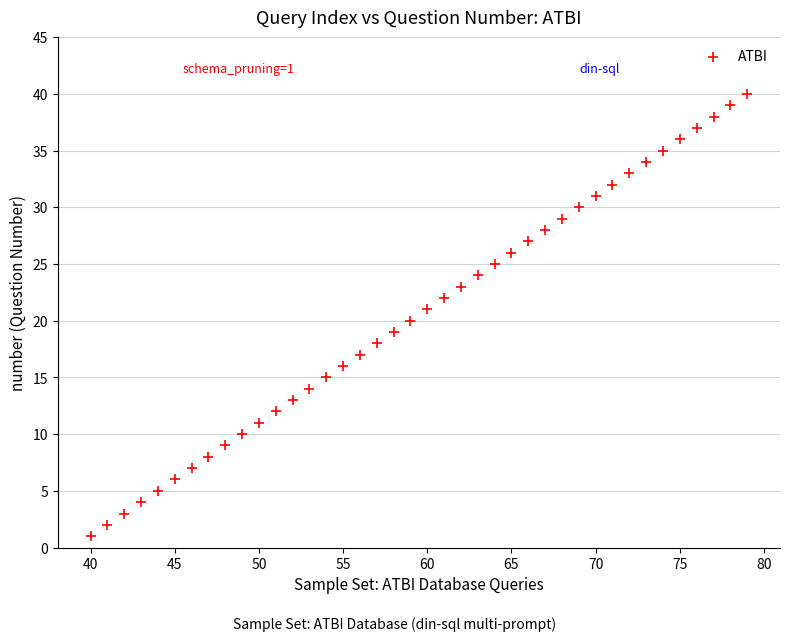

What is the range of X values (max minus min)?

39